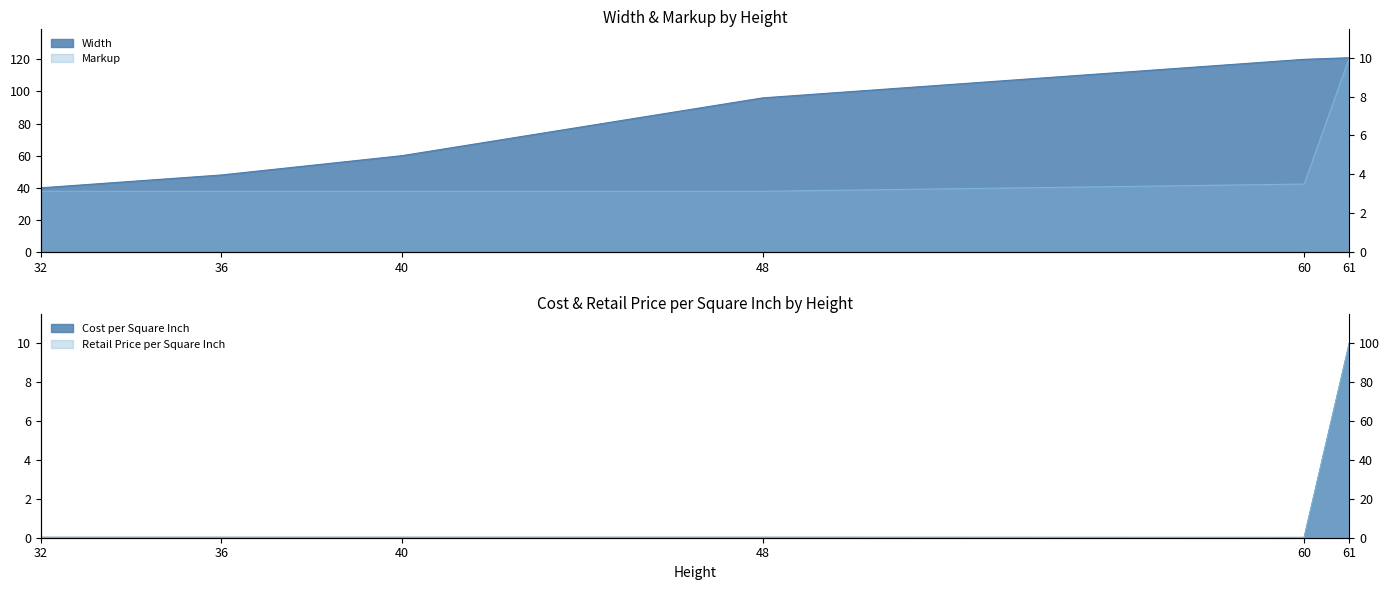

How many lines are shown in the chart?

4